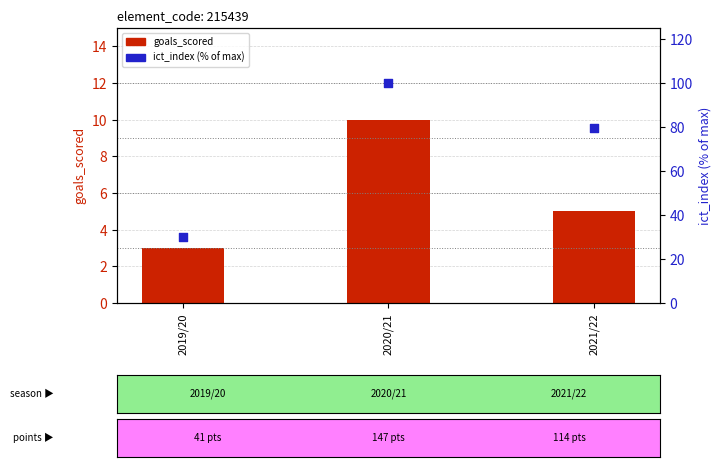

Which series has the largest total across all categories?

ict_index (% of max)